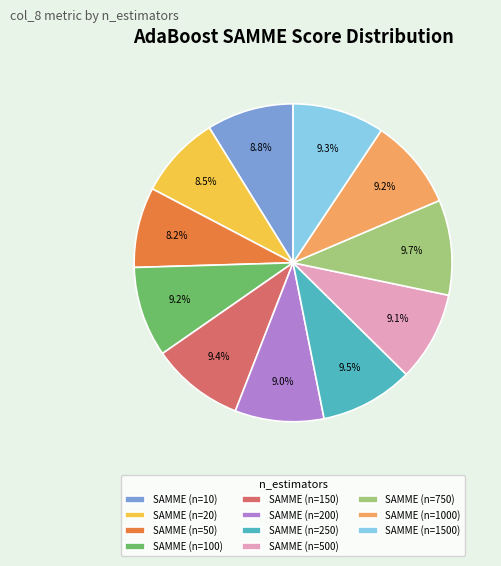

Is SAMME (n=1500) the majority of the pie?

No